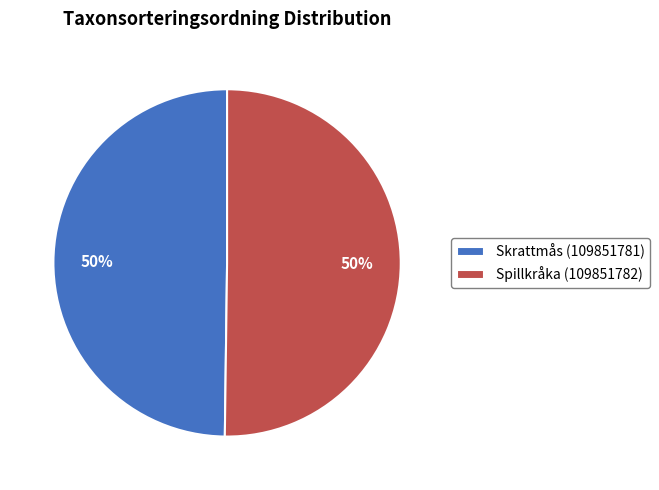

The Spillkråka (109851782) slice represents 63% of the pie. True or false?

False